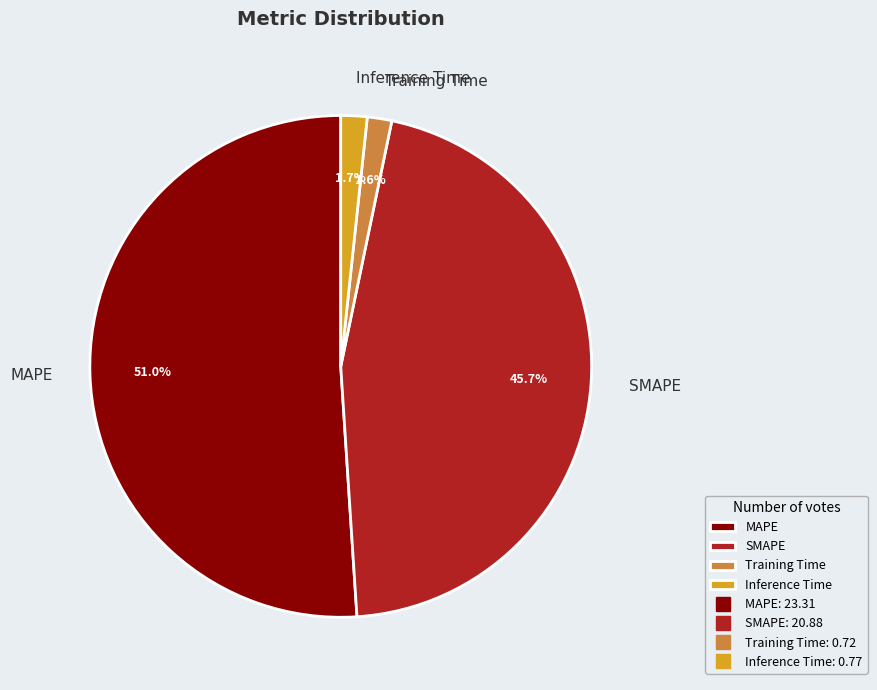

Does MAPE account for over 50% of the chart?

Yes